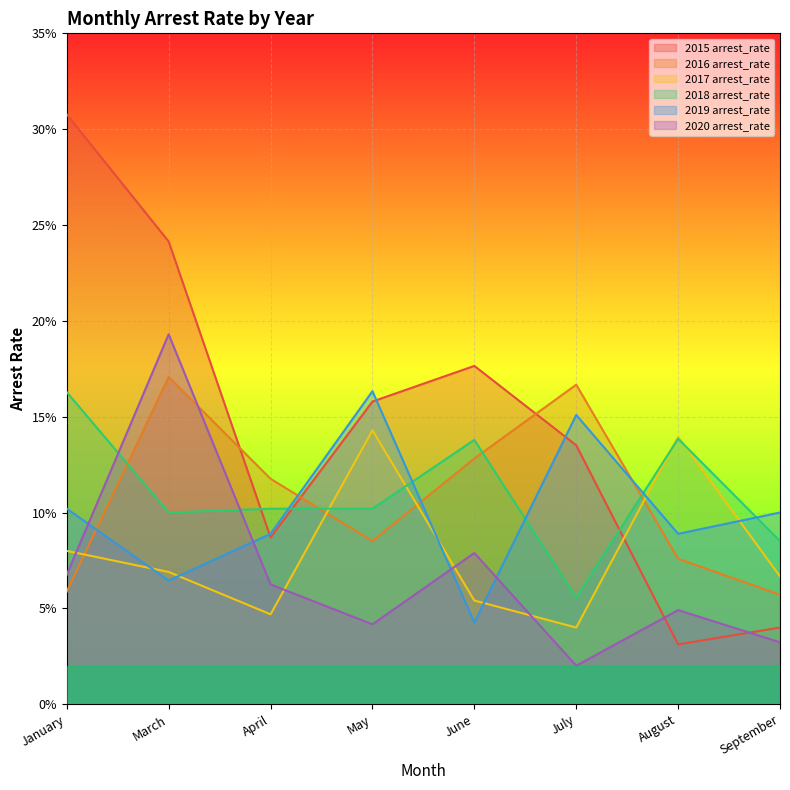

What is the label of the 5th point from the left?

June